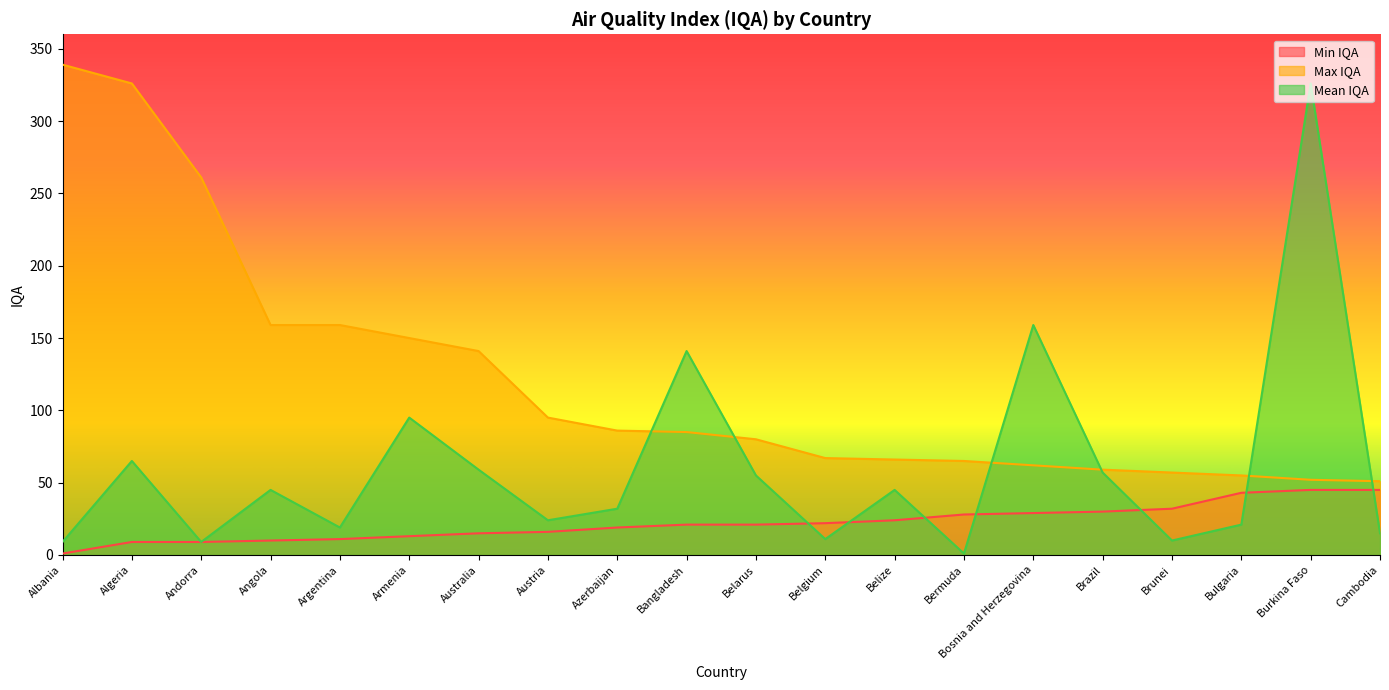

How many lines are shown in the chart?

3